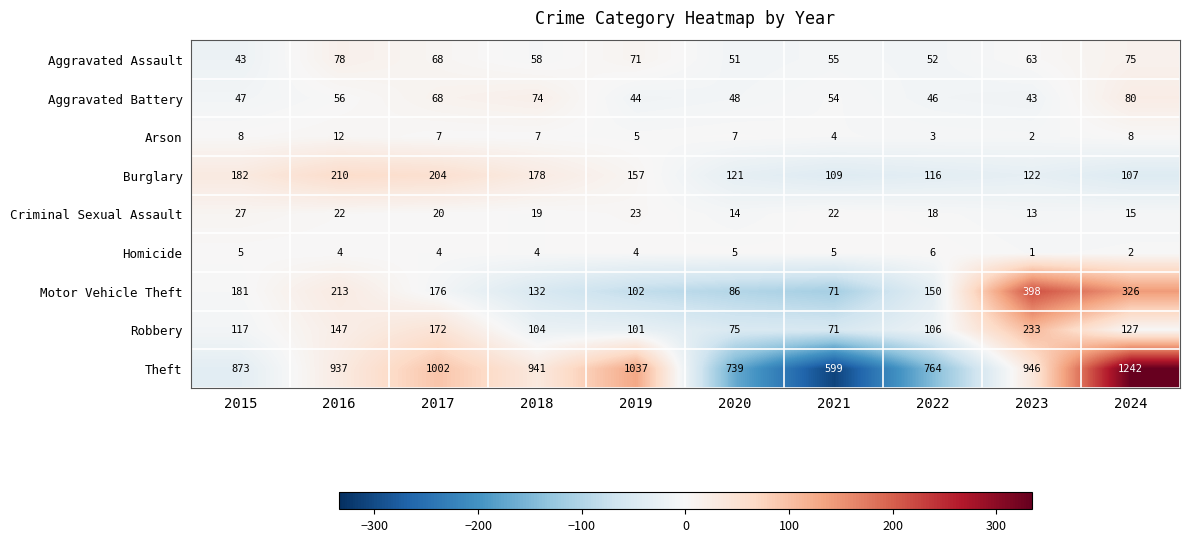

Which category has the lowest value in the Theft series?

2021